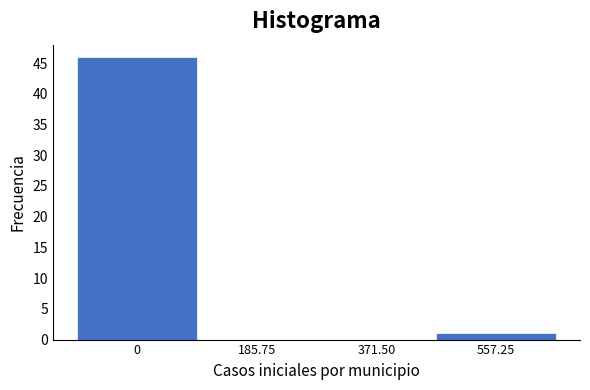

Reading left to right, extract all data points from this chart.

0=46	185.75=0	371.50=0	557.25=1